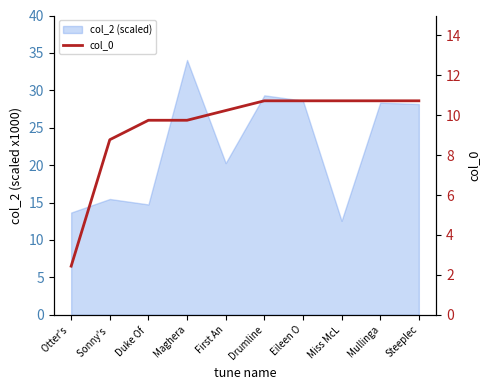

True or false: there are more than 0 points higher than both neighbors.

False